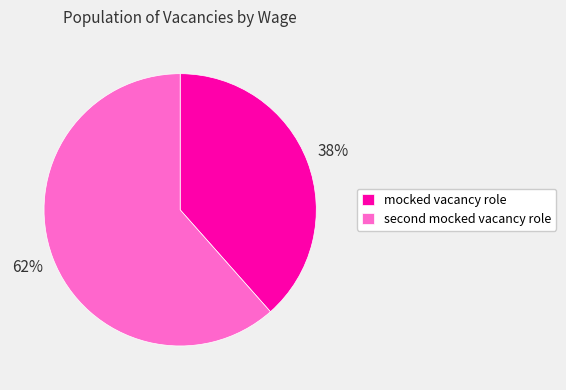

Which category has the biggest portion of the pie?

second mocked vacancy role